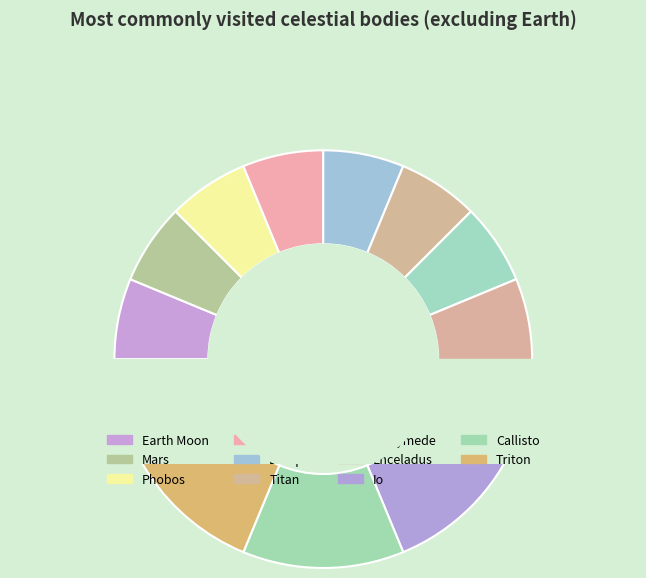

Which slice is the smallest?

Earth Moon